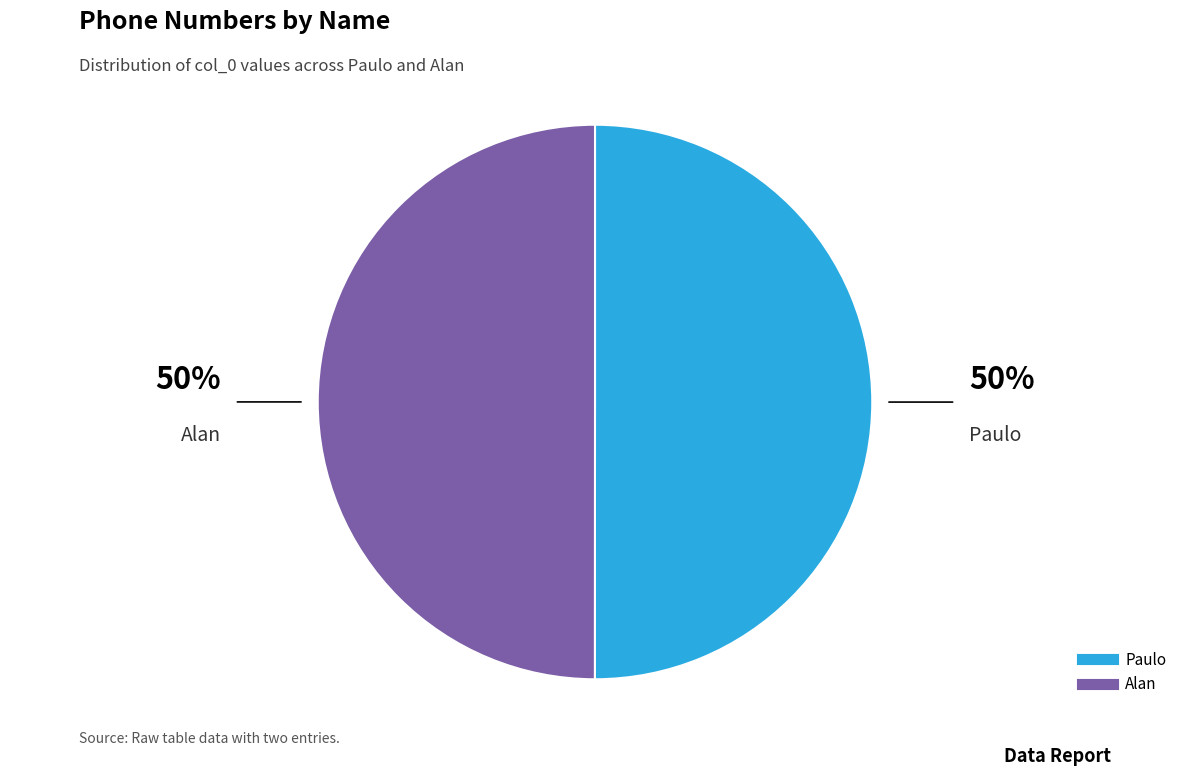

What is the ratio of the value at Paulo to the value at Alan?

1.0